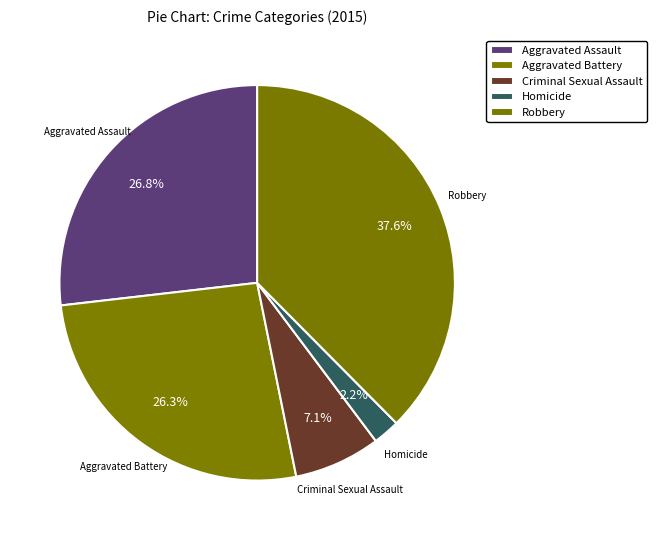

True or false: Criminal Sexual Assault accounts for 7% of the total.

True